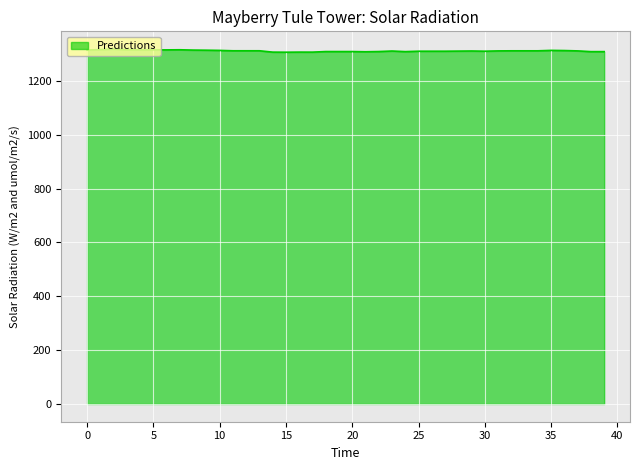

What is the minimum value shown in the chart?

1306.4